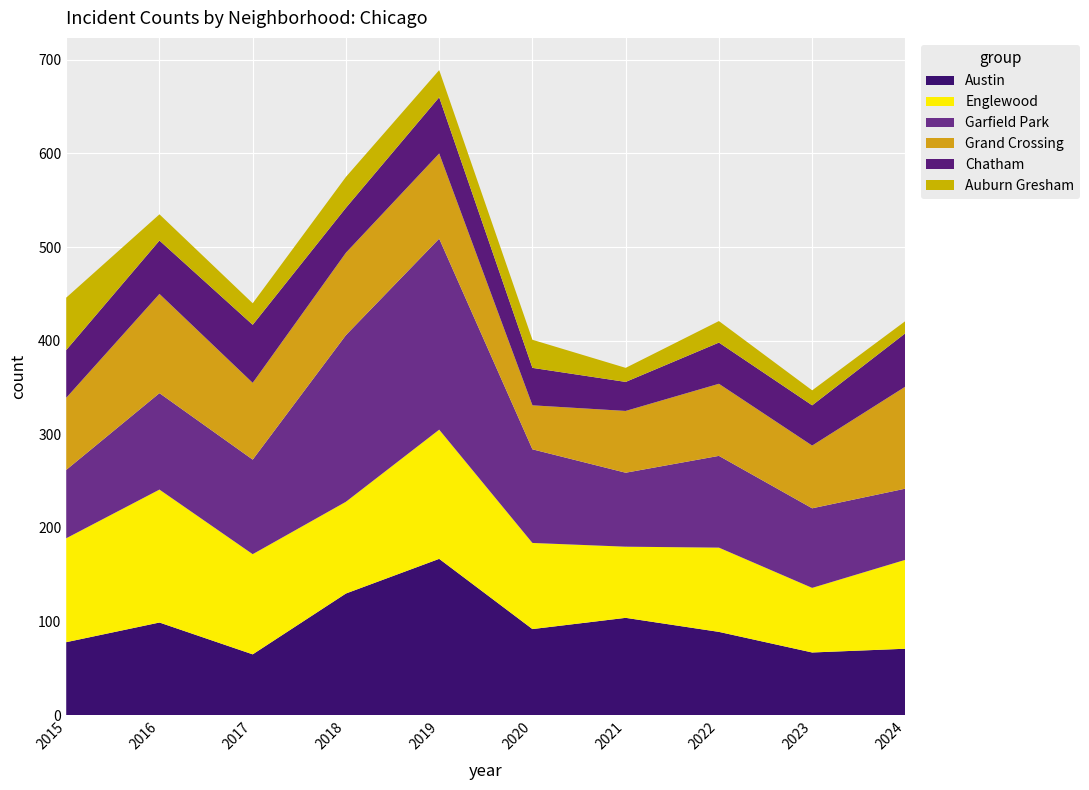

Reading left to right, what are all the values shown in this chart?

Austin: 2015=78	2016=99	2017=65	2018=130	2019=167	2020=92	2021=104	2022=89	2023=67	2024=71
Englewood: 2015=111	2016=142	2017=107	2018=98	2019=138	2020=92	2021=76	2022=90	2023=69	2024=95
Garfield Park: 2015=73	2016=103	2017=101	2018=178	2019=204	2020=100	2021=79	2022=98	2023=85	2024=76
Grand Crossing: 2015=77	2016=106	2017=82	2018=88	2019=91	2020=47	2021=66	2022=77	2023=67	2024=109
Chatham: 2015=51	2016=57	2017=62	2018=48	2019=60	2020=40	2021=31	2022=44	2023=43	2024=57
Auburn Gresham: 2015=56	2016=28	2017=23	2018=33	2019=29	2020=30	2021=15	2022=23	2023=16	2024=13